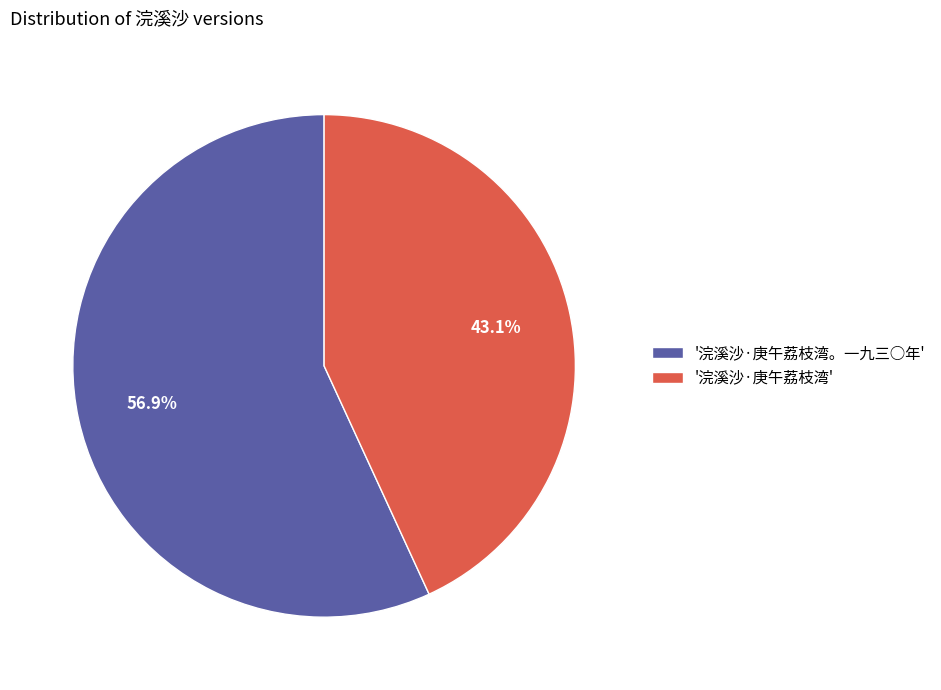

What is the ratio of the value at '浣溪沙·庚午荔枝湾。一九三○年' to the value at '浣溪沙·庚午荔枝湾'?

1.3